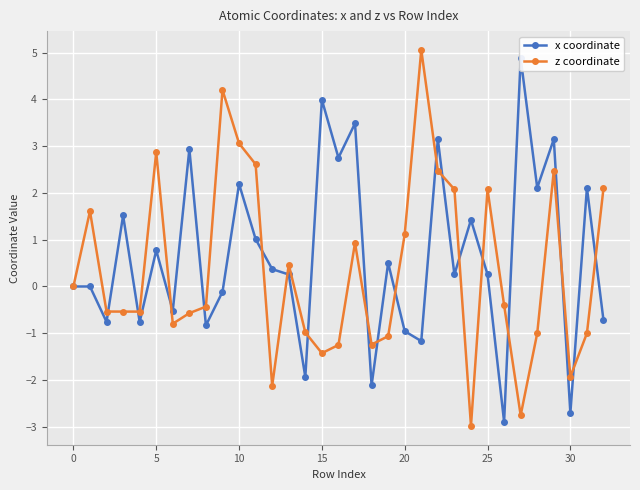

True or false: x coordinate has a value of 3.1 at 22.

True